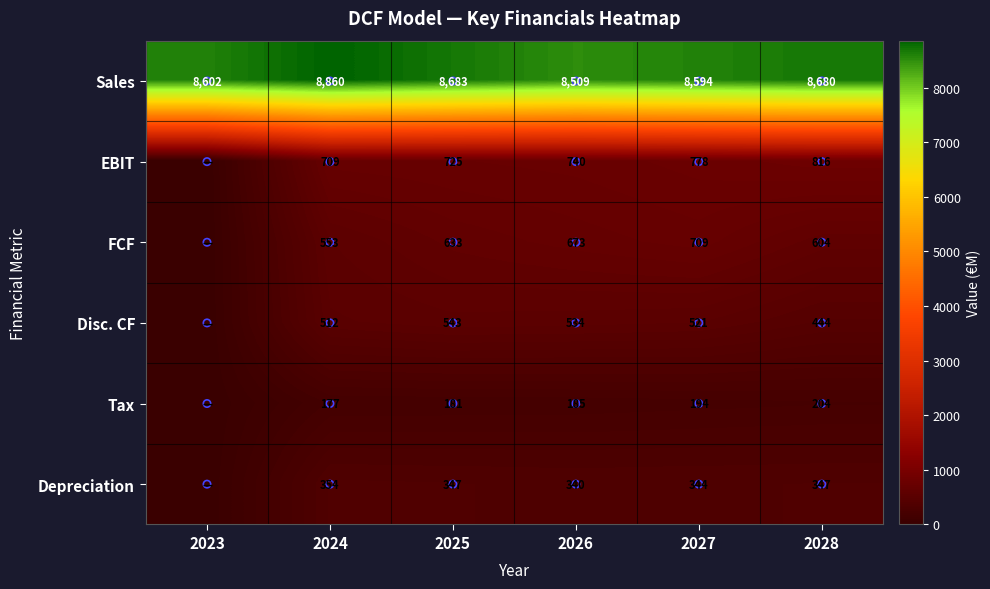

What is the approximate value of Sales at 2026?

8508.9